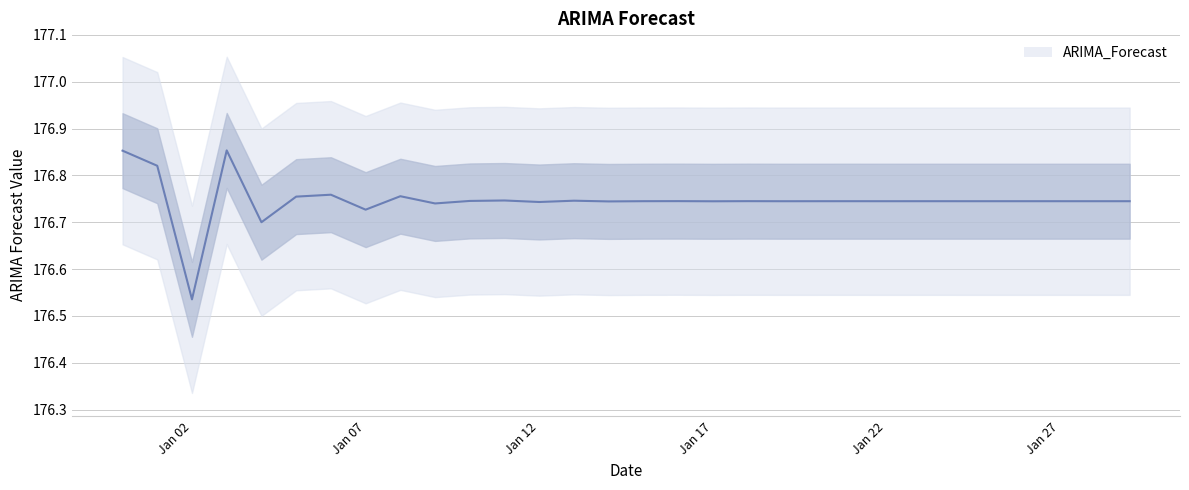

List the labels in order of value, largest first.

2023-01-03, 2022-12-31, 2023-01-01, 2023-01-06, 2023-01-08, 2023-01-05, 2023-01-11, 2023-01-13, 2023-01-10, 2023-01-16, 2023-01-18, 2023-01-15, 2023-01-21, 2023-01-23, 2023-01-26, 2023-01-28, 2023-01-20, 2023-01-25, 2023-01-29, 2023-01-27, 2023-01-24, 2023-01-22, 2023-01-19, 2023-01-17, 2023-01-14, 2023-01-12, 2023-01-09, 2023-01-07, 2023-01-04, 2023-01-02